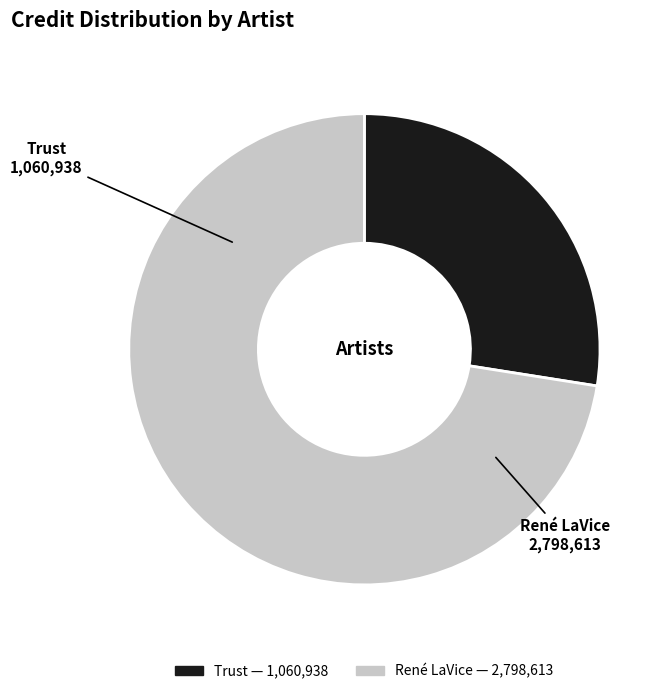

Is there any slice that represents more than half of the pie?

Yes